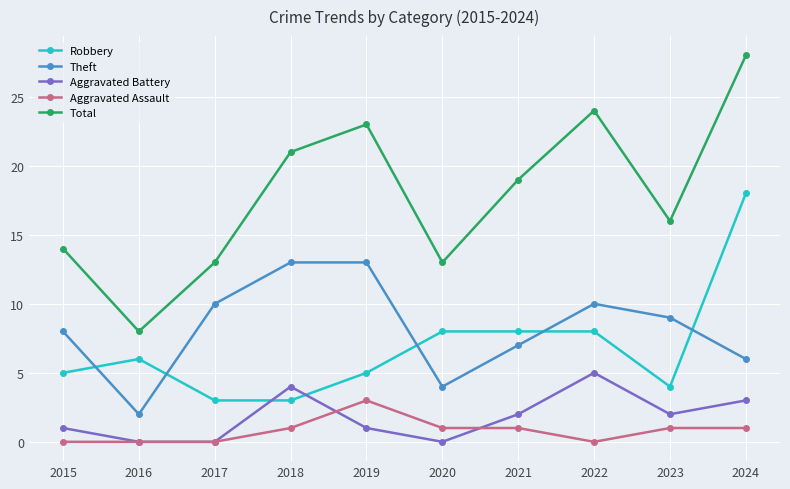

Reading right to left, list all the values displayed in this chart.

Robbery: 2024=18	2023=4	2022=8	2021=8	2020=8	2019=5	2018=3	2017=3	2016=6	2015=5
Theft: 2024=6	2023=9	2022=10	2021=7	2020=4	2019=13	2018=13	2017=10	2016=2	2015=8
Aggravated Battery: 2024=3	2023=2	2022=5	2021=2	2020=0	2019=1	2018=4	2017=0	2016=0	2015=1
Aggravated Assault: 2024=1	2023=1	2022=0	2021=1	2020=1	2019=3	2018=1	2017=0	2016=0	2015=0
Total: 2024=28	2023=16	2022=24	2021=19	2020=13	2019=23	2018=21	2017=13	2016=8	2015=14